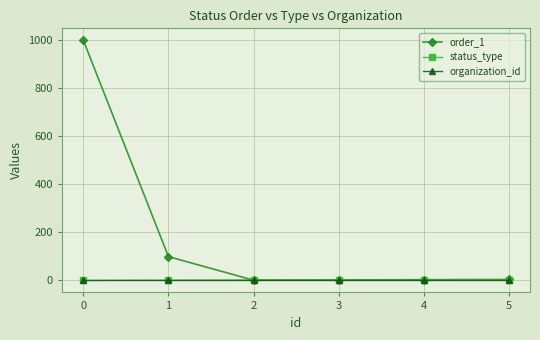

Does the chart have visible grid lines?

Yes